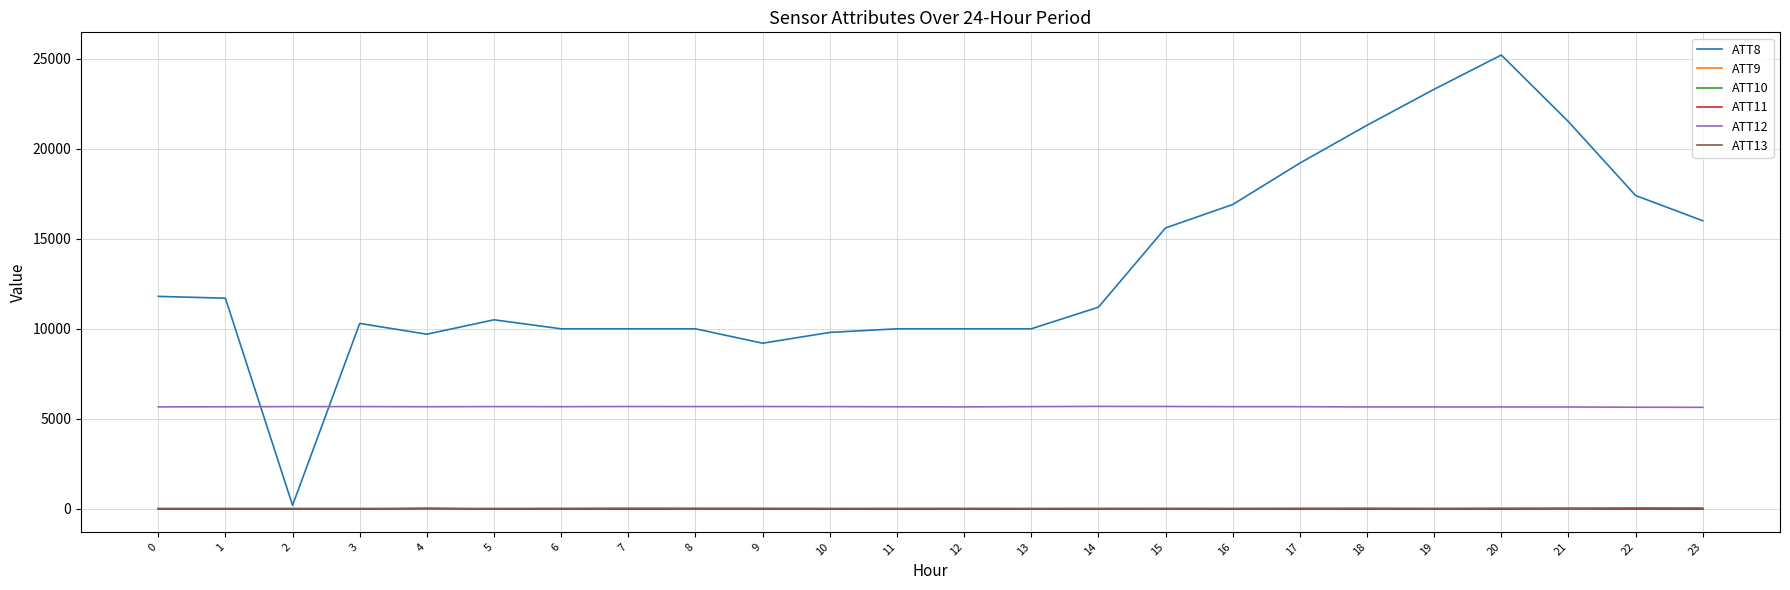

What is the sum of all ATT9 values?

-172.6